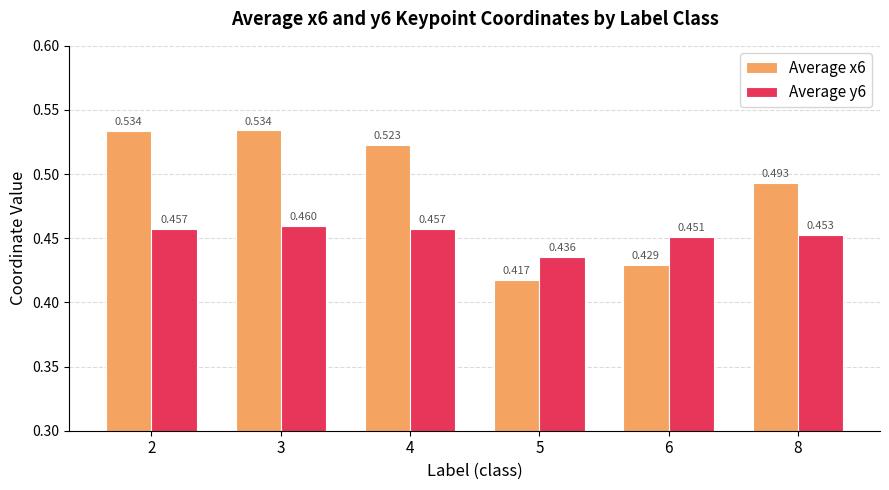

Is it true that Average x6 equals 0.6 at 5?

False